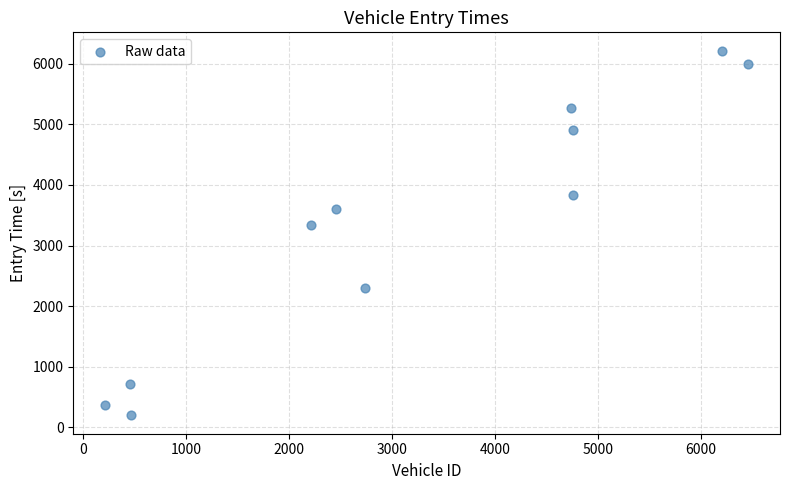

What Y value in the scatter plot is closest to 3206?

3334.1